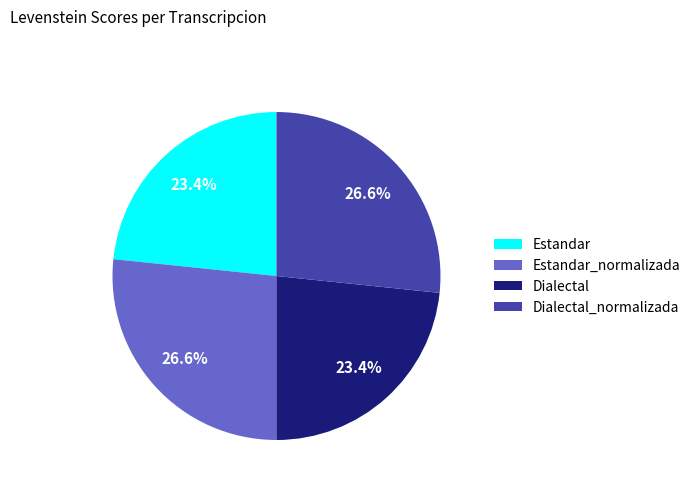

The Estandar slice represents 23% of the pie. True or false?

True